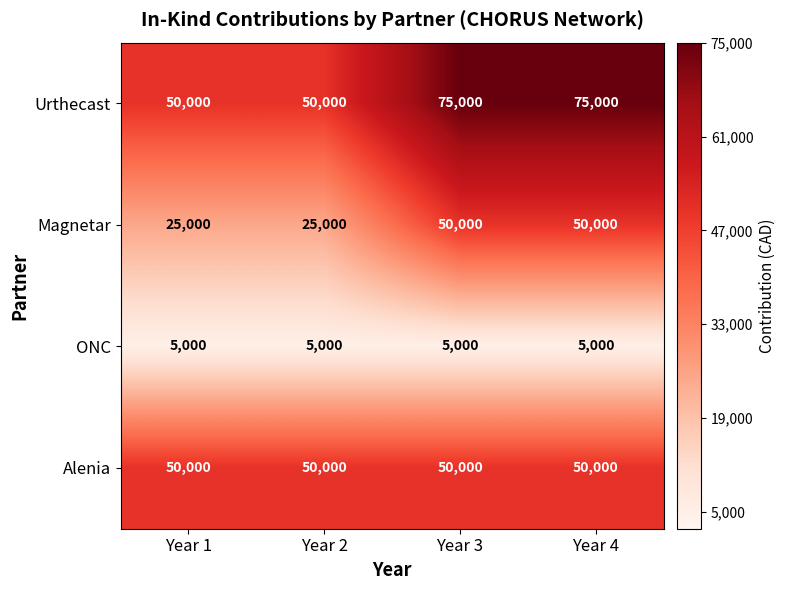

Rank the series by their average value, from lowest to highest.

ONC, Magnetar, Alenia, Urthecast